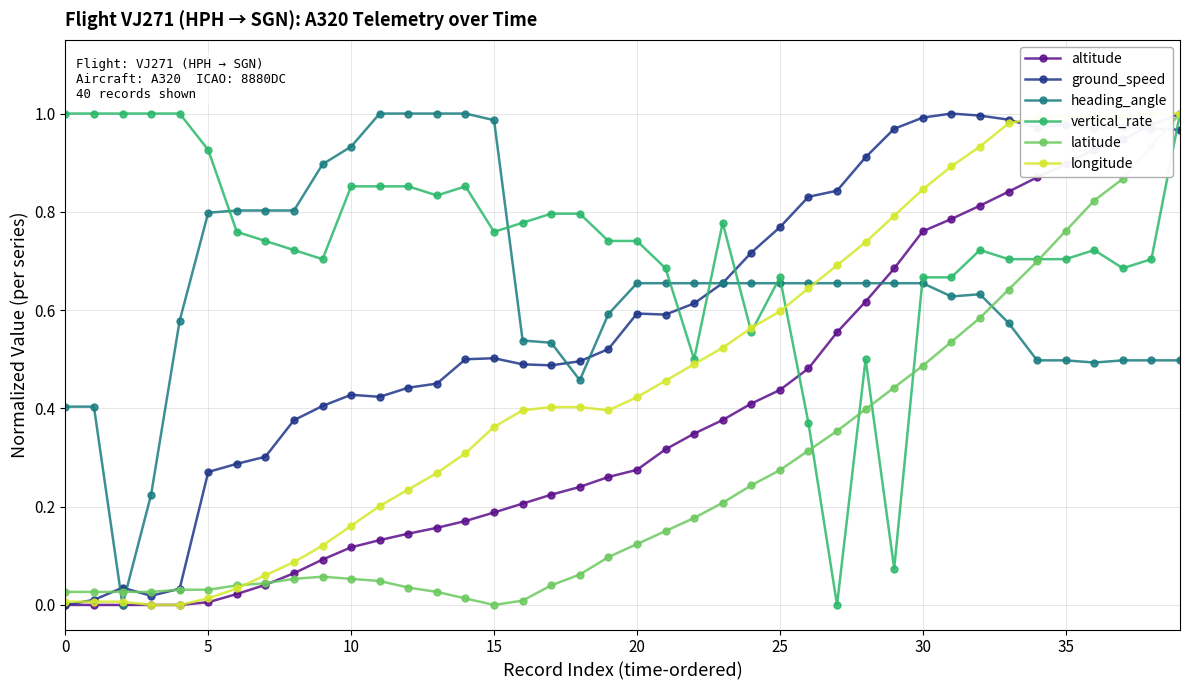

Is this an area chart (filled region under the line)?

No